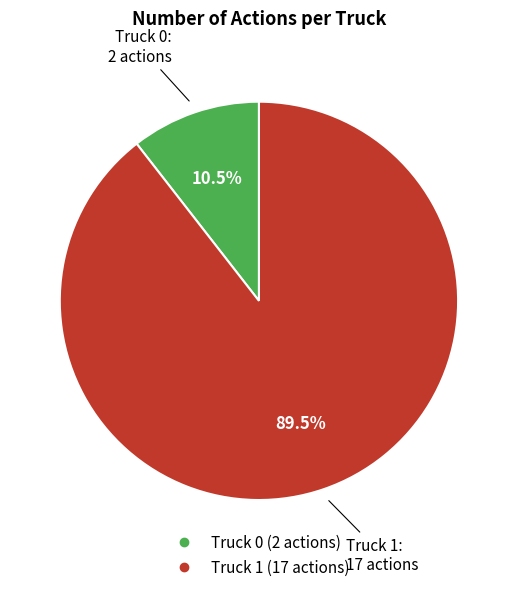

To the nearest percent, what is the difference between the Truck 1 and Truck 0 slice percentages?

79%